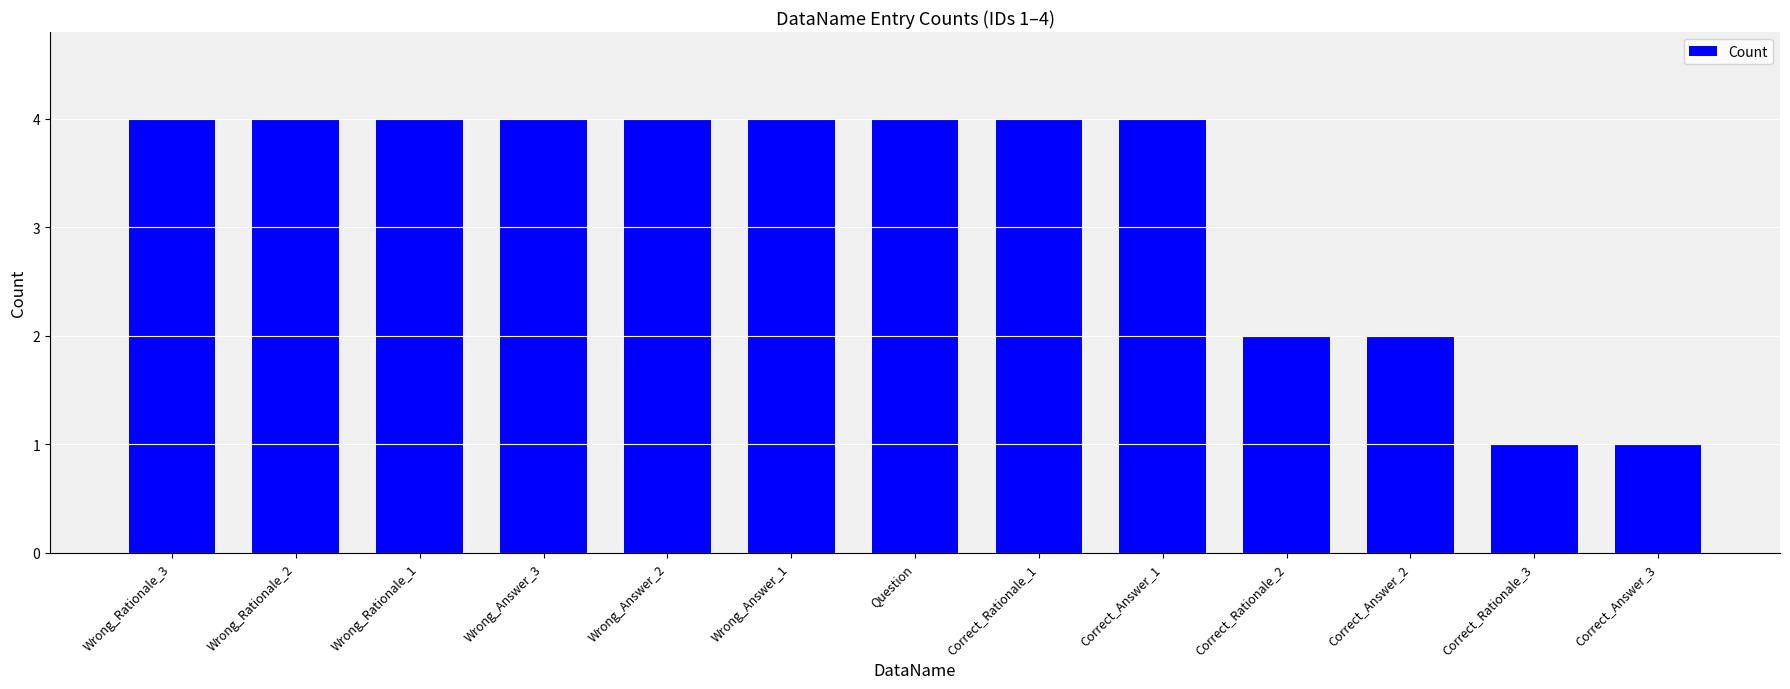

What is the label of the 8th bar from the left?

Correct_Rationale_1